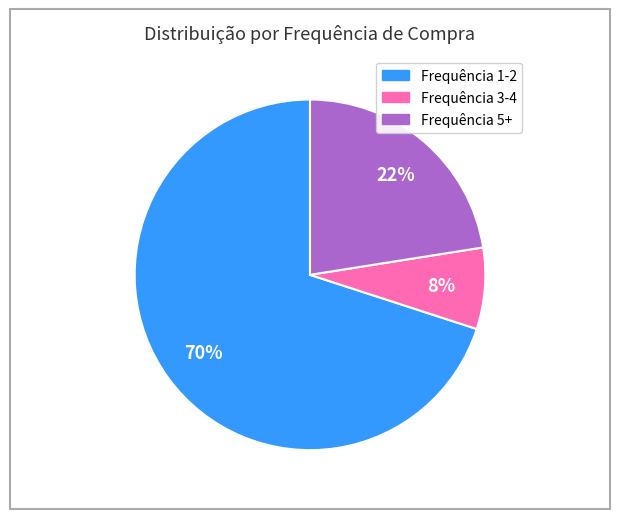

To the nearest percent, what is the average slice percentage?

33%